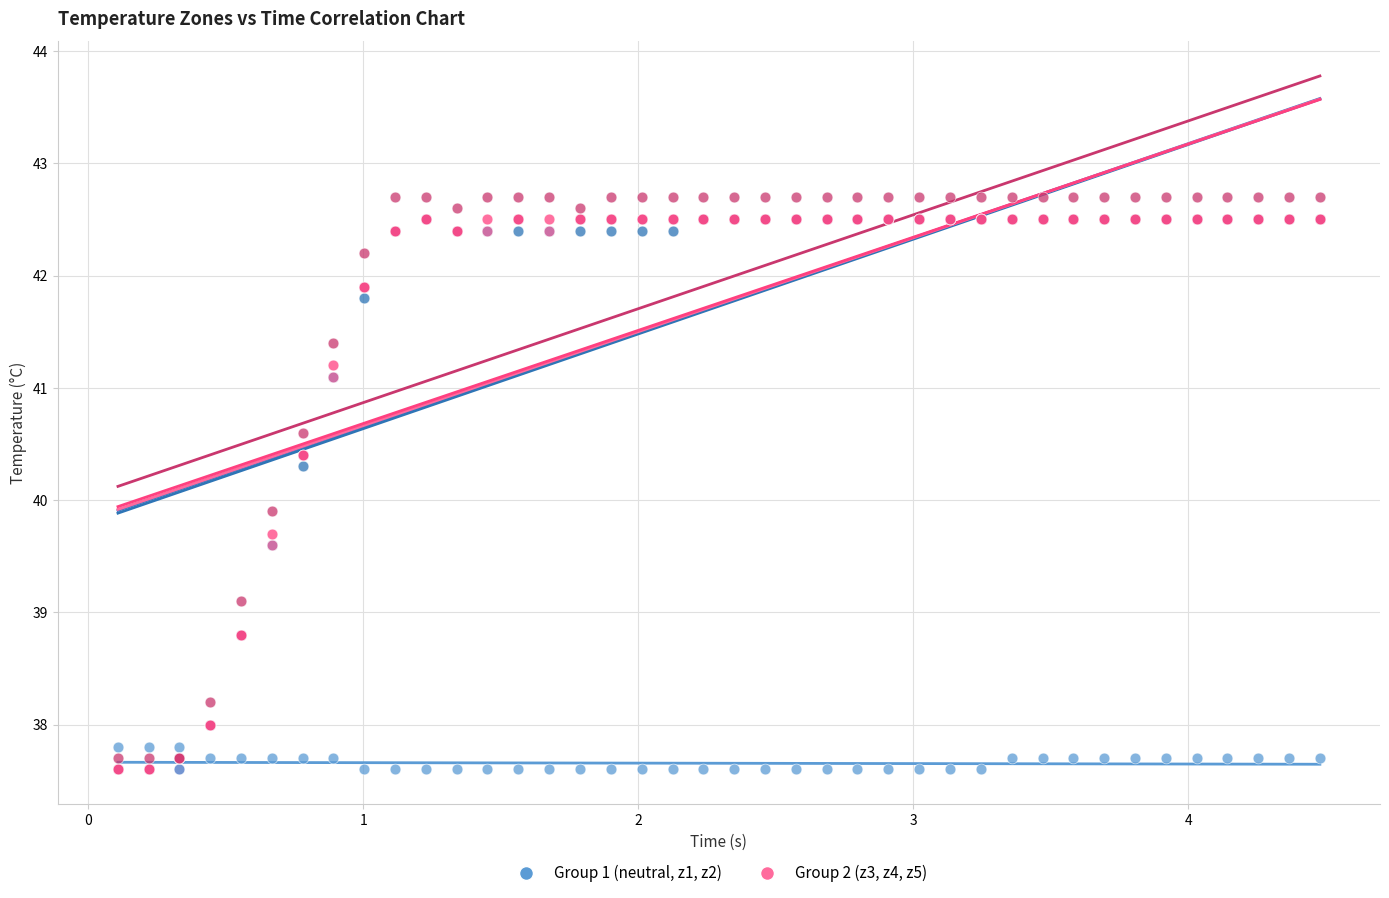

Across all series, what Y value is closest to 40?

39.9